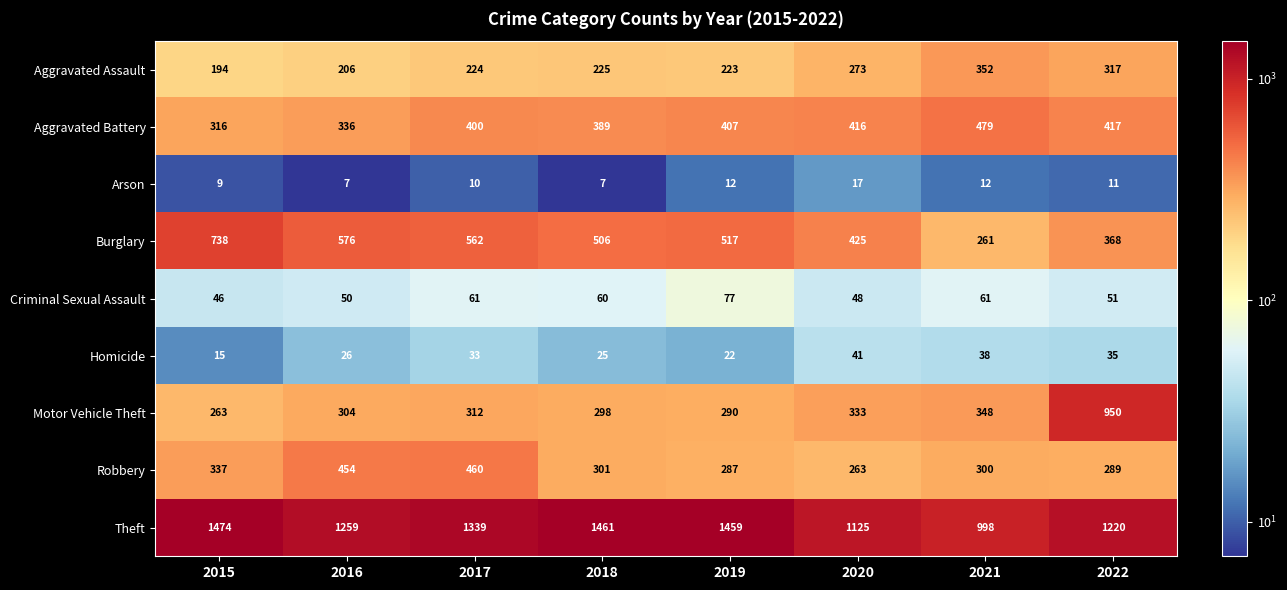

What is the difference between the maximum and minimum values in the Homicide series?

26